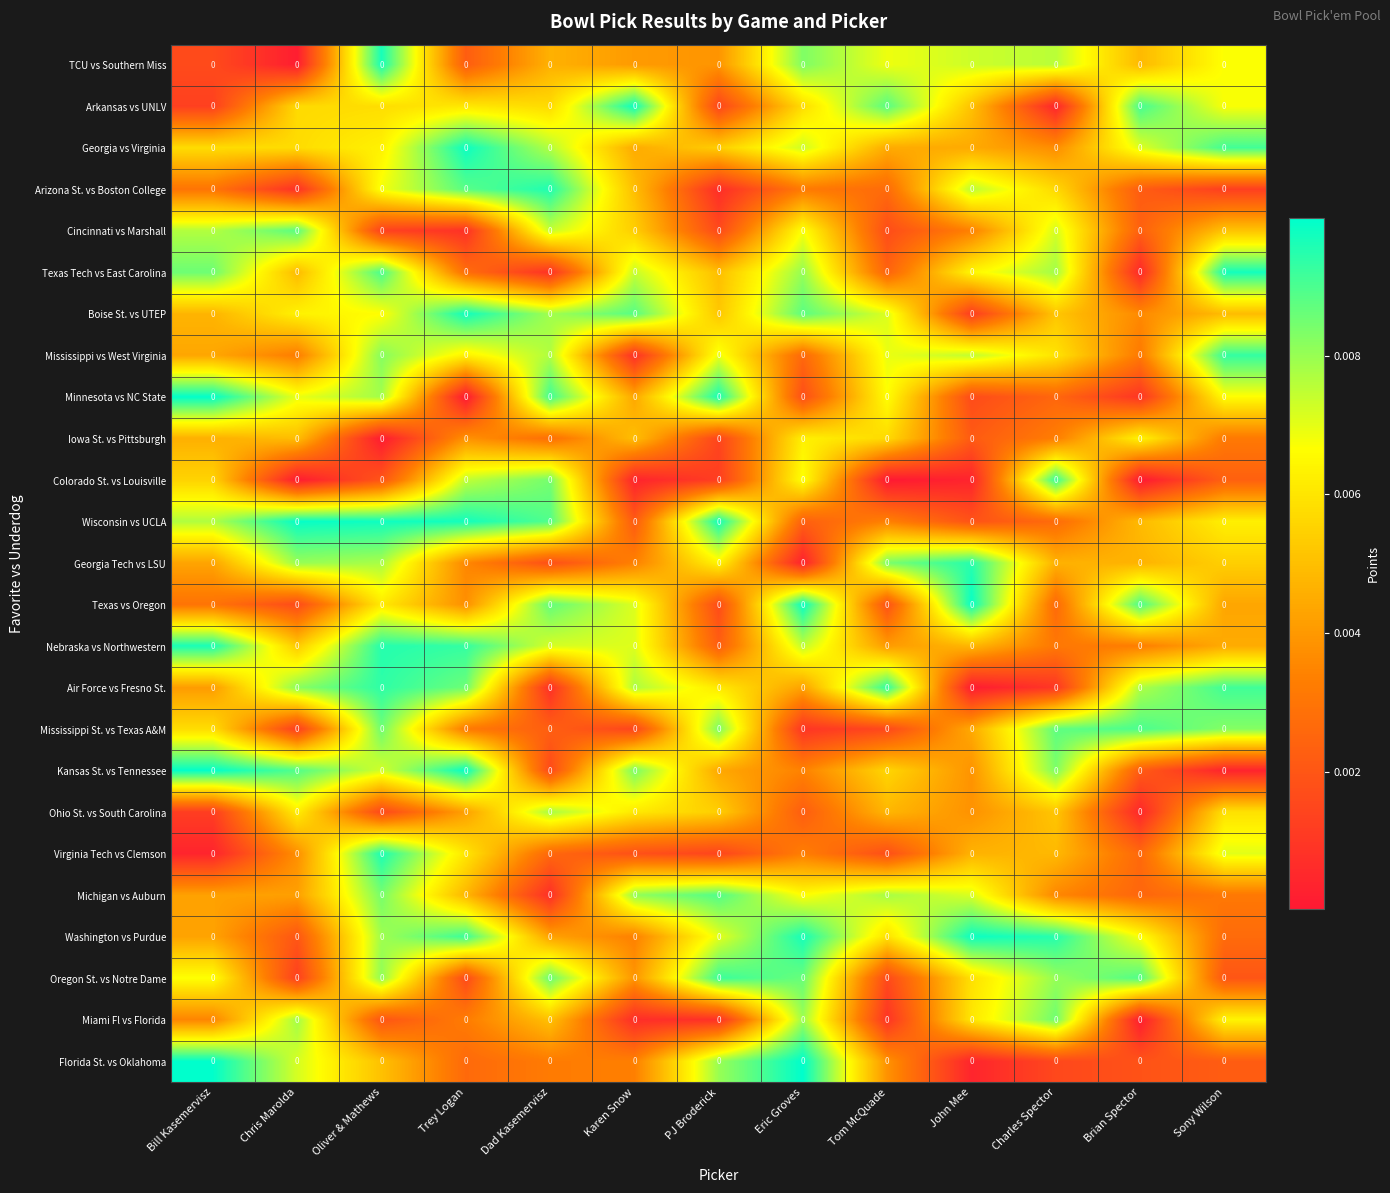

What is the total value across all series at Karen Snow?

0.1